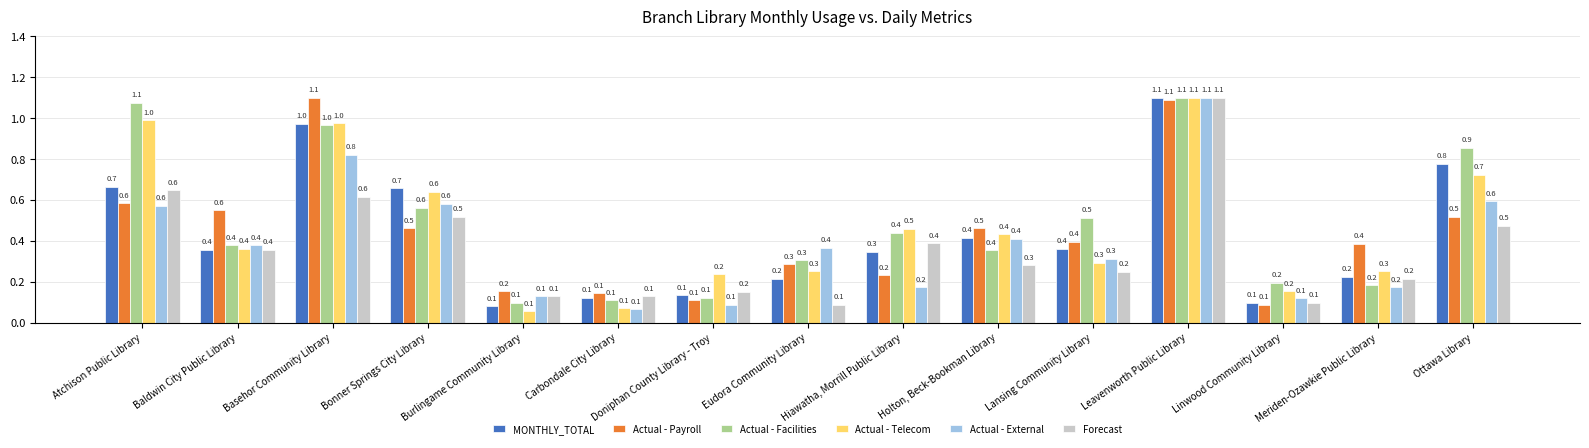

What is the difference between the maximum and minimum values in the Actual - Facilities series?

1.0